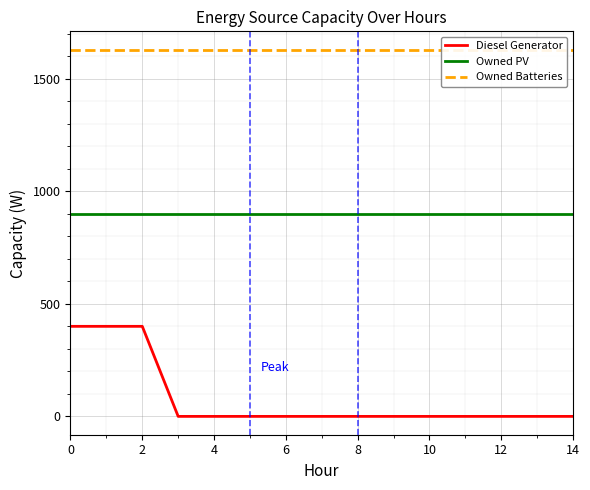

Rank the series by their average value, from highest to lowest.

Owned Batteries, Owned PV, Diesel Generator